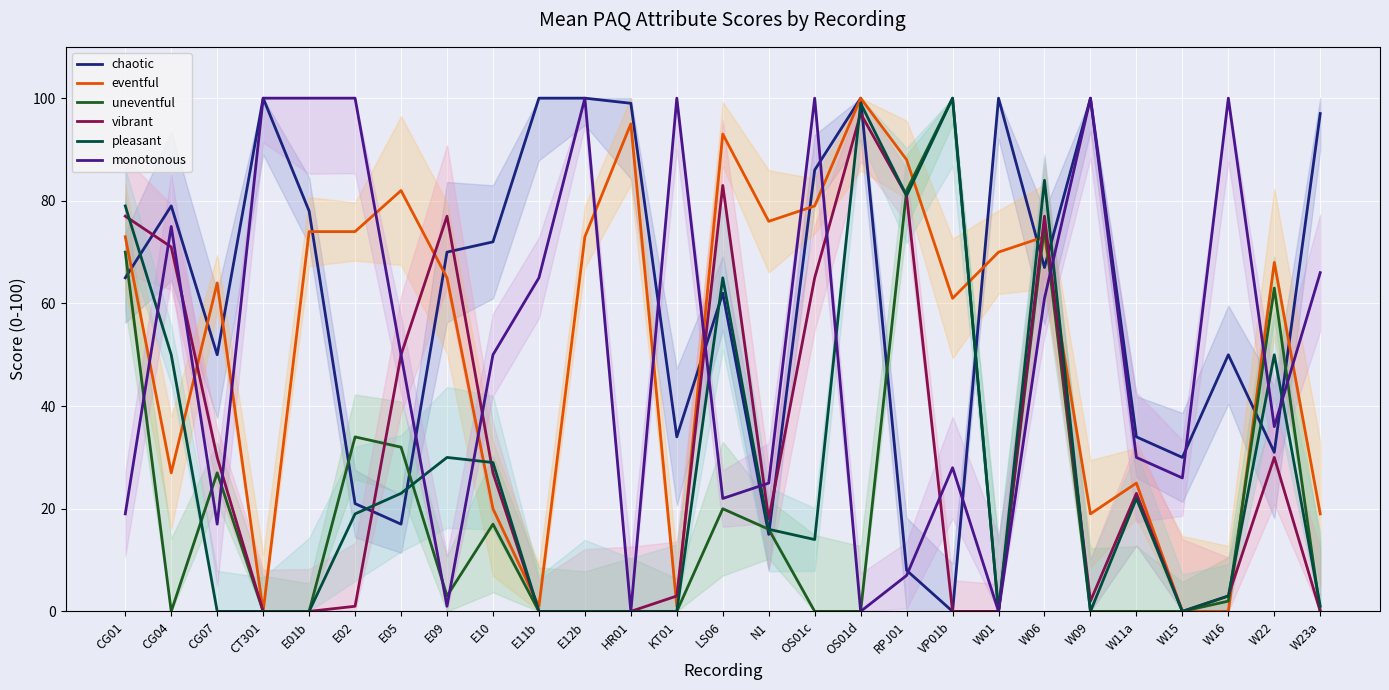

What are all the series names shown in the legend?

chaotic, eventful, uneventful, vibrant, pleasant, monotonous